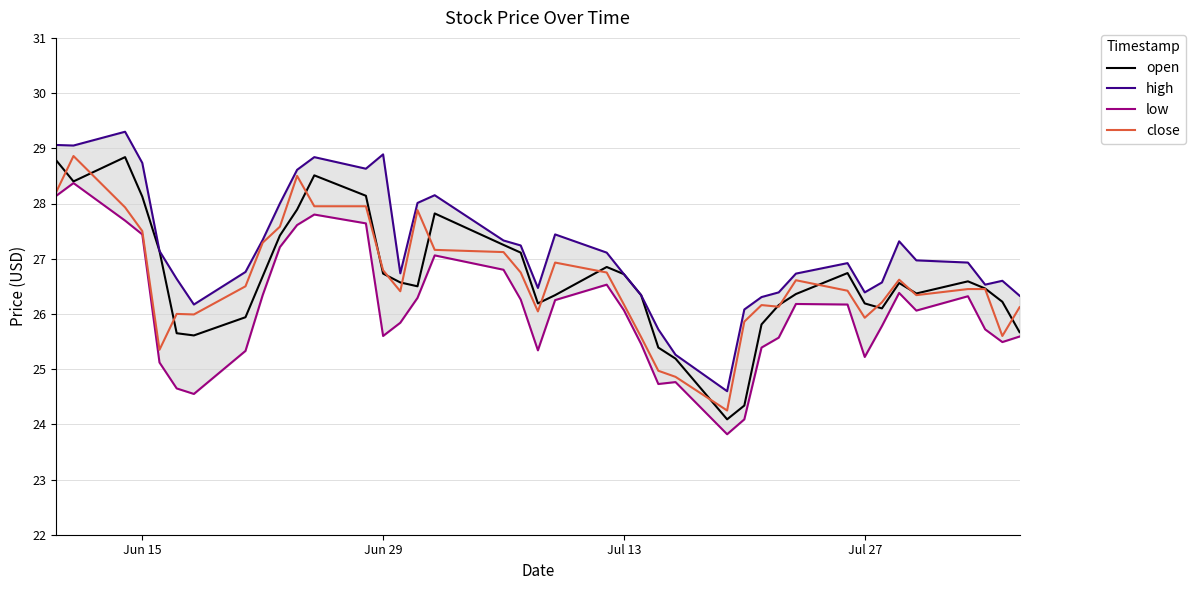

What is the maximum value for close?

28.9